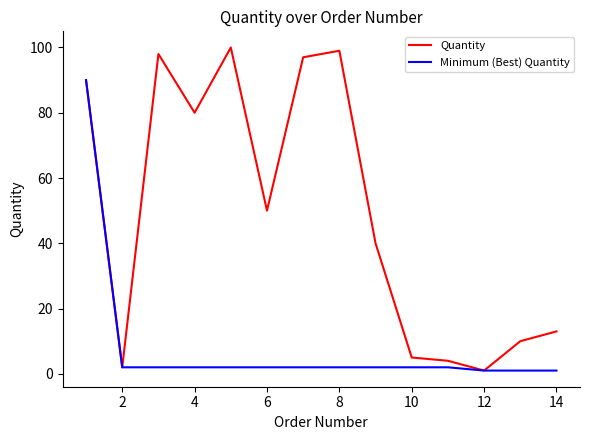

Rank the series by their average value, from lowest to highest.

Minimum (Best) Quantity, Quantity